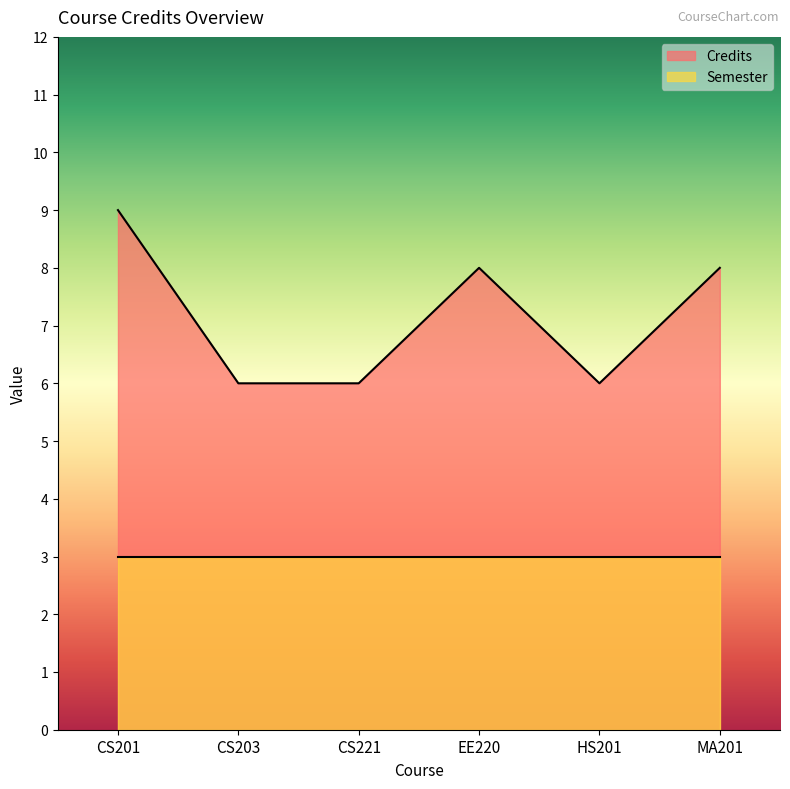

Where does the data first go above 8?

CS201